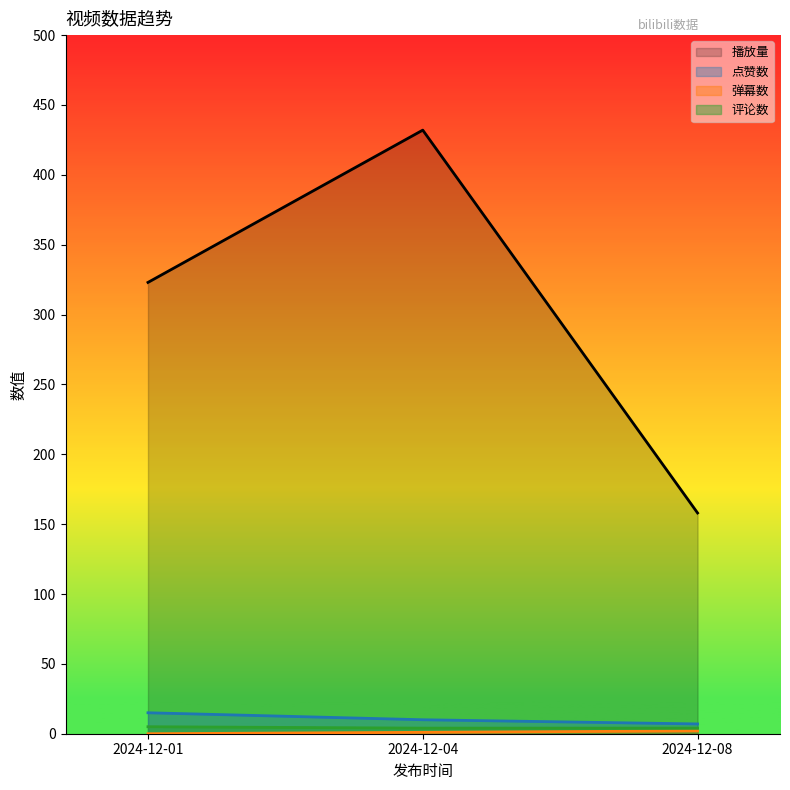

At which category is the sum across all series the highest?

2024-12-04